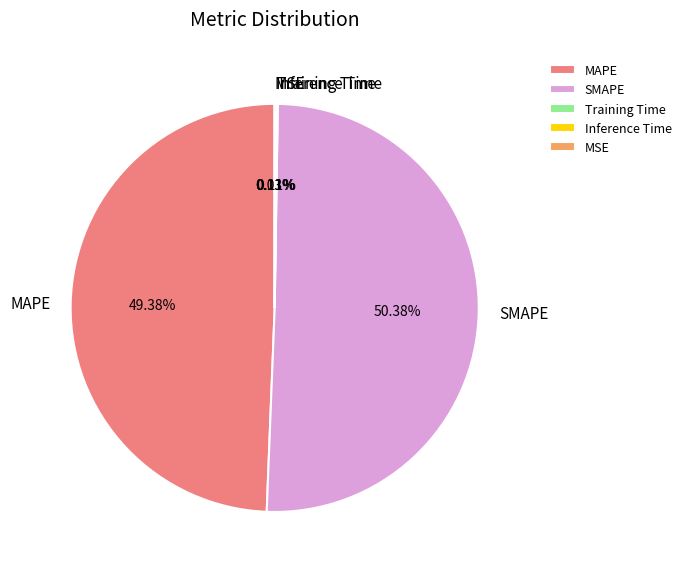

Is there any slice that represents more than half of the pie?

Yes